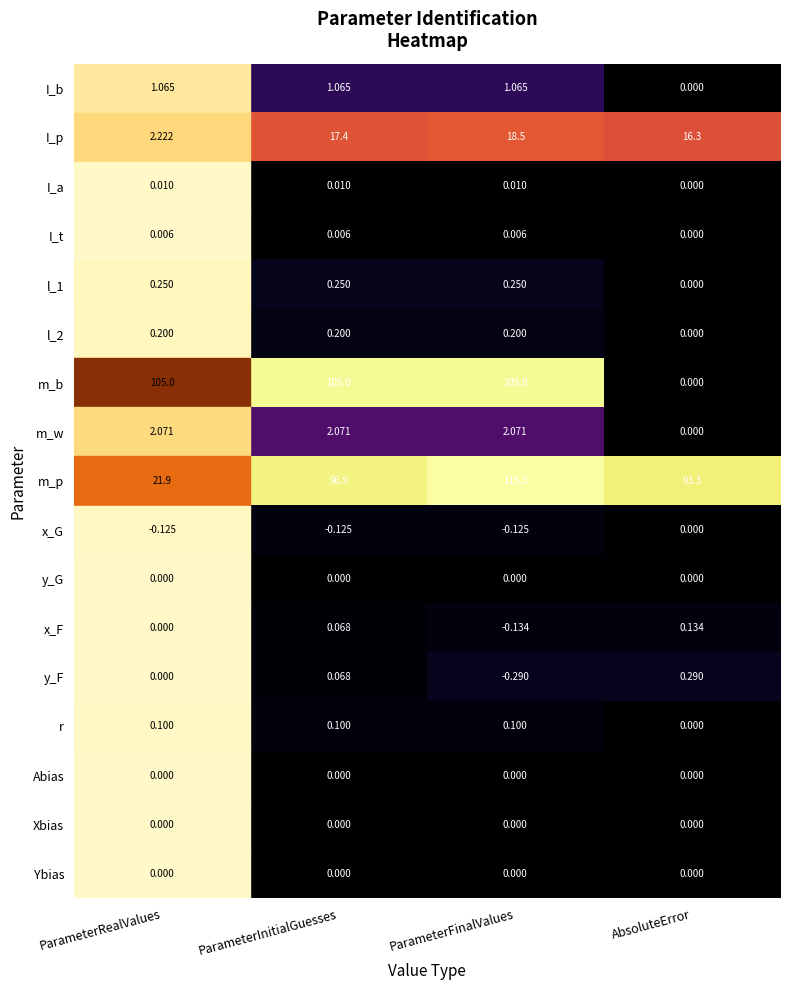

At which label is I_b closest to 0?

AbsoluteError